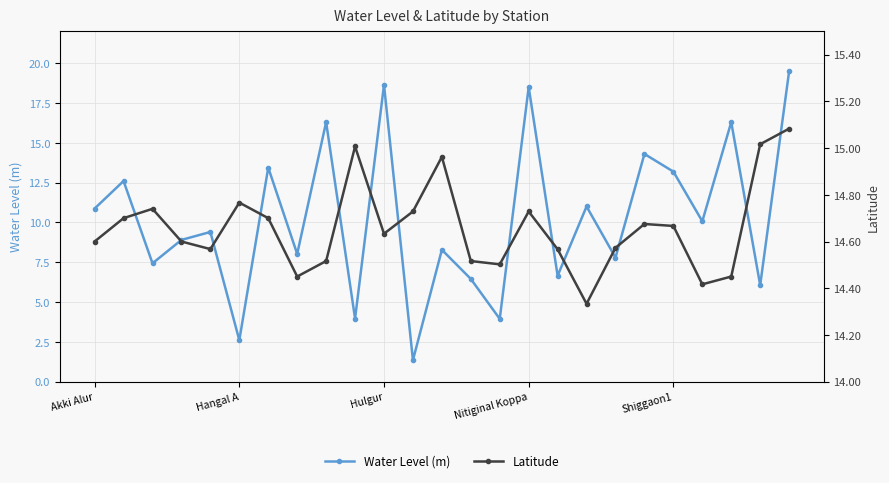

At 24, list the series in order from largest to smallest.

Water Level (m), Latitude